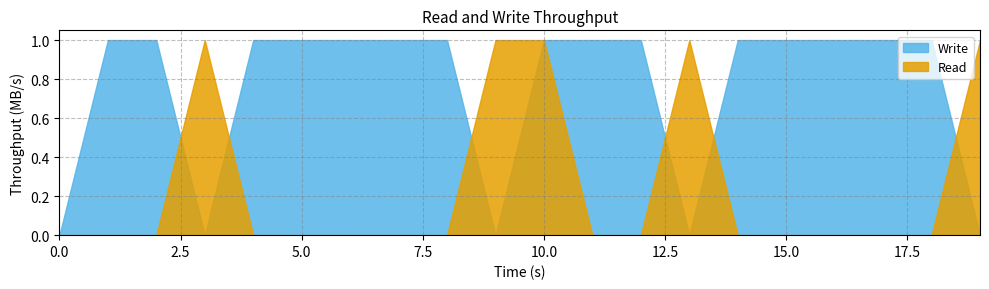

List the series in order of their overall mean, highest first.

Write, Read